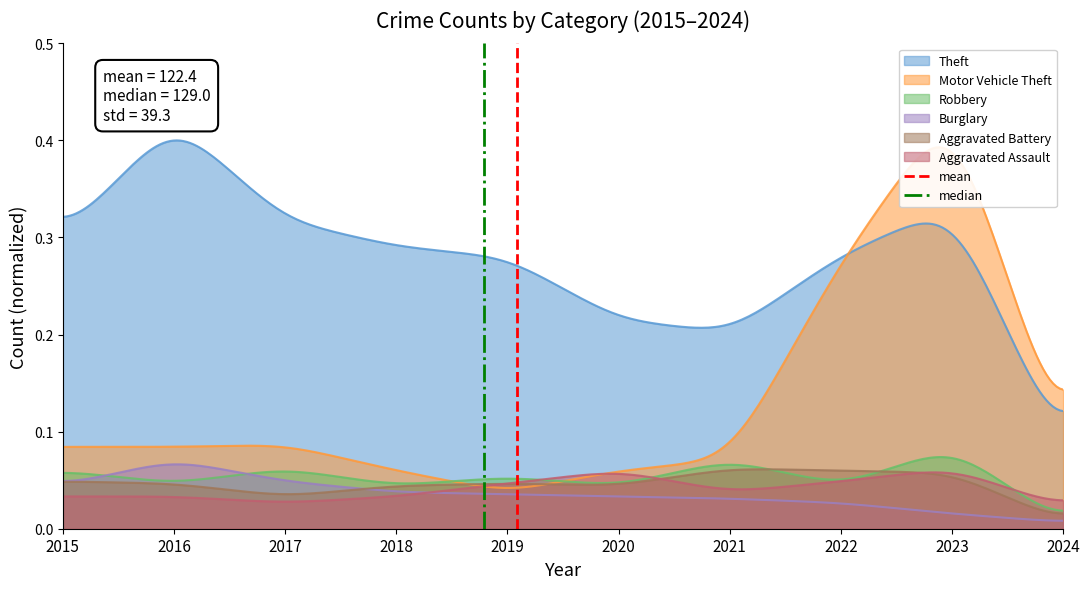

True or false: Aggravated Assault and Theft cross at least once.

False